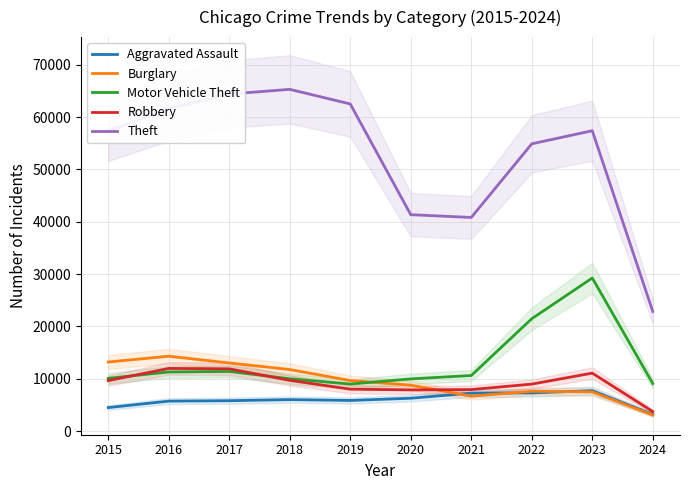

What is the sum of all Aggravated Assault values?

59483